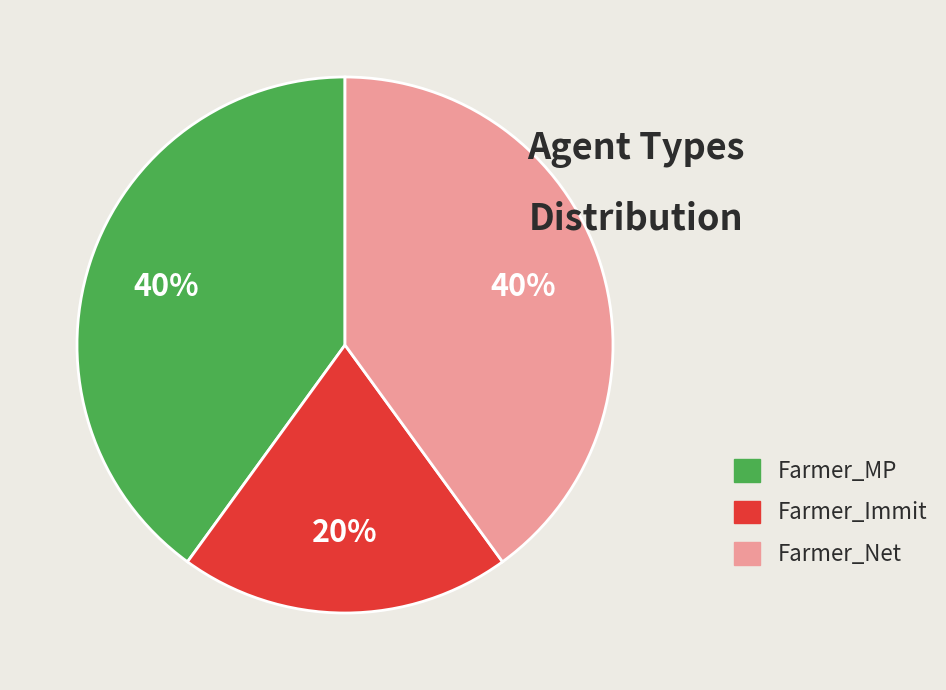

Which slice is the smallest?

Farmer_Immit